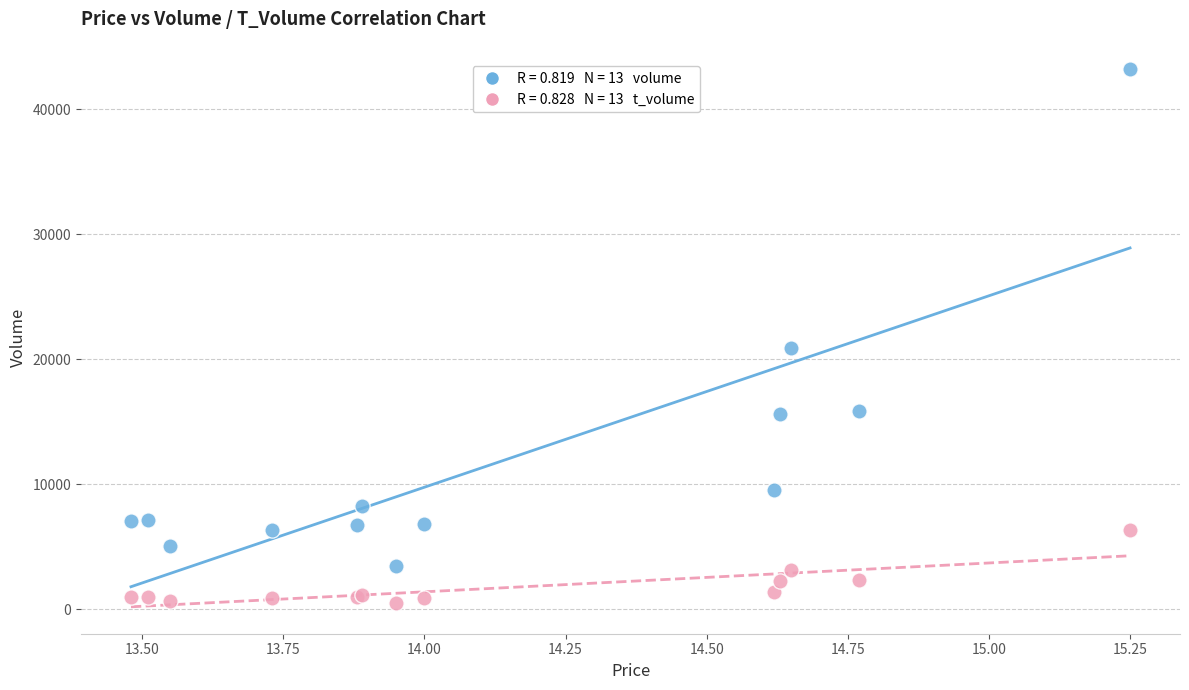

Across all series, what Y value is closest to 21872?

20906